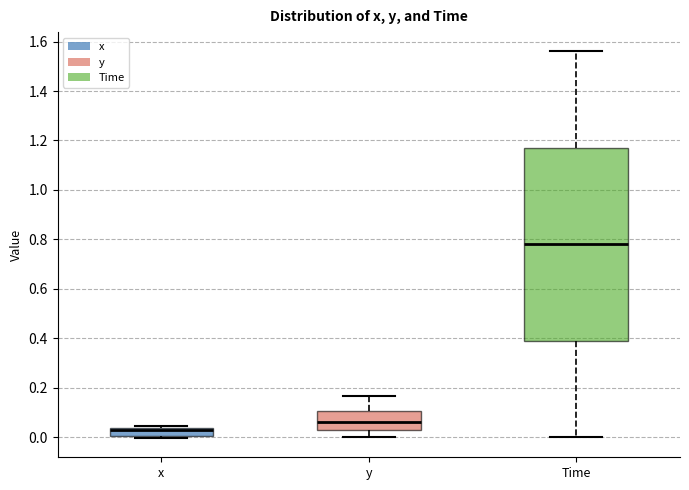

Reading left to right, transcribe this box plot: for each box, give where its median line is, the range the box spans, and where its two whiskers end, as read against the y-axis. The values are not printed on the chart, so give them approximately, as read against the axis.

x: median 0.02, box 0.00 to 0.04, whiskers 0.00 (just below the box's lower edge) to 0.04 (just above the box's upper edge)
y: median 0.06, box 0.02 to 0.10, whiskers 0.00 to 0.16
Time: median 0.78, box 0.40 to 1.18, whiskers 0.00 to 1.56